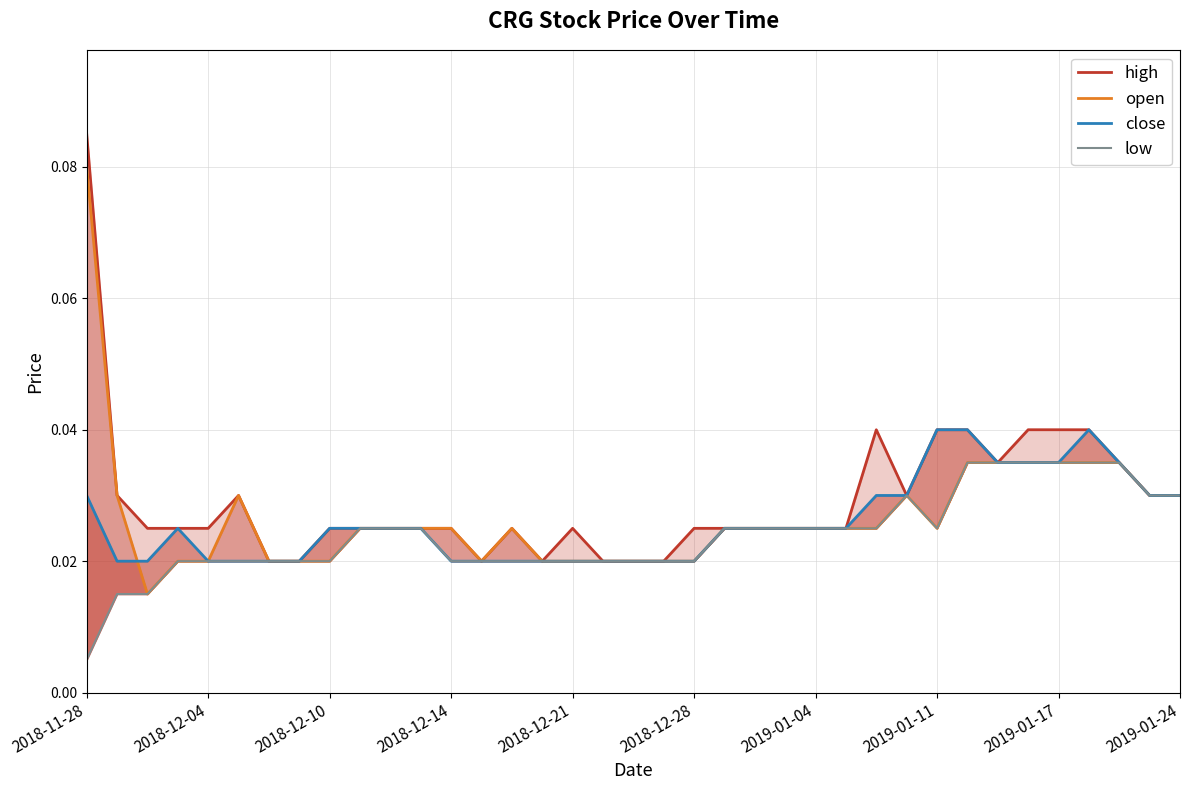

True or false: high and low intersect in this chart.

False